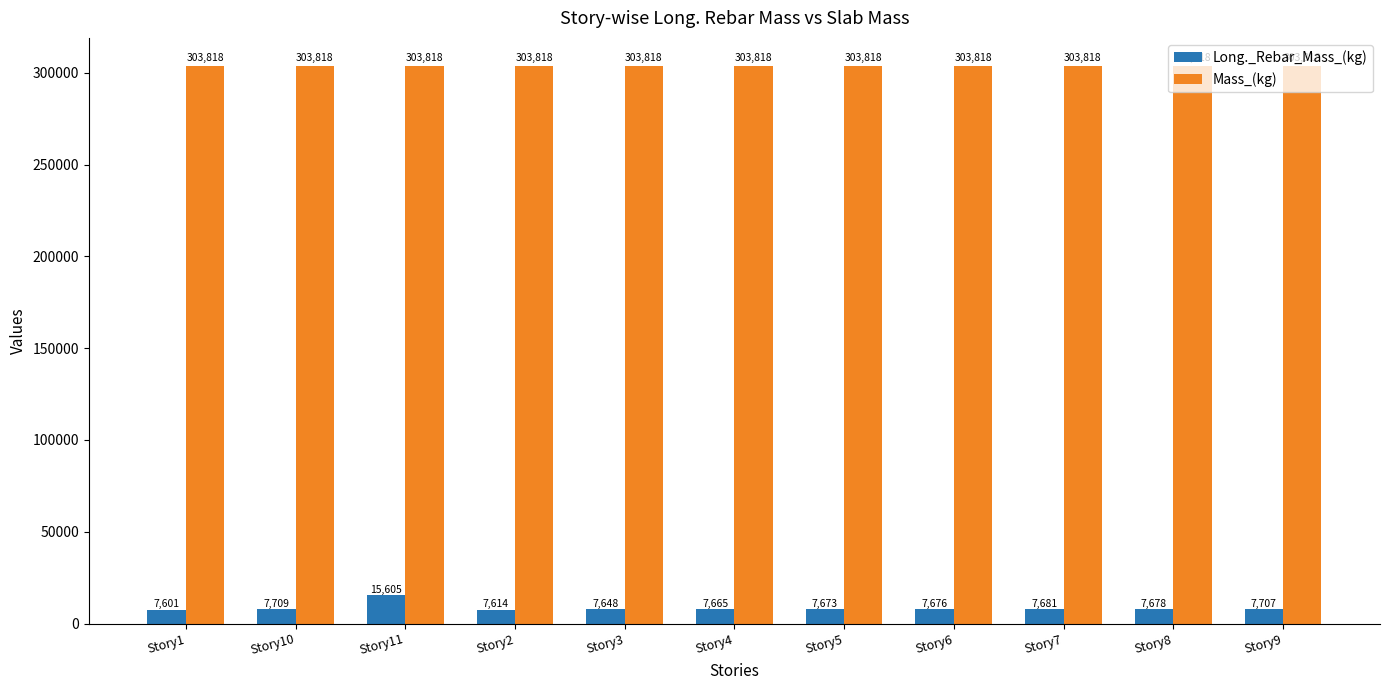

Does the chart contain stacked bars?

No